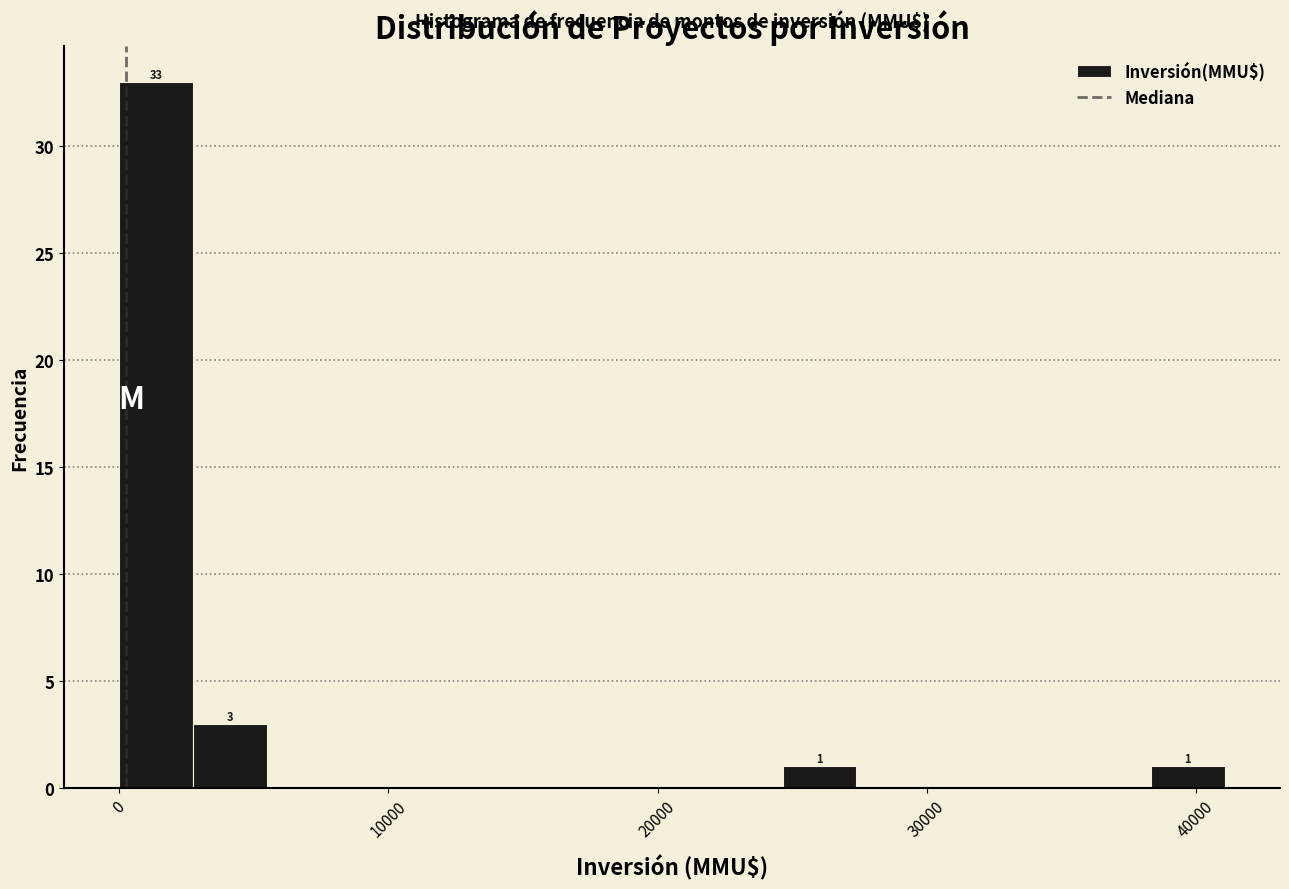

Read against the x-axis, roughly where is the centre of the tallest bar?

1000